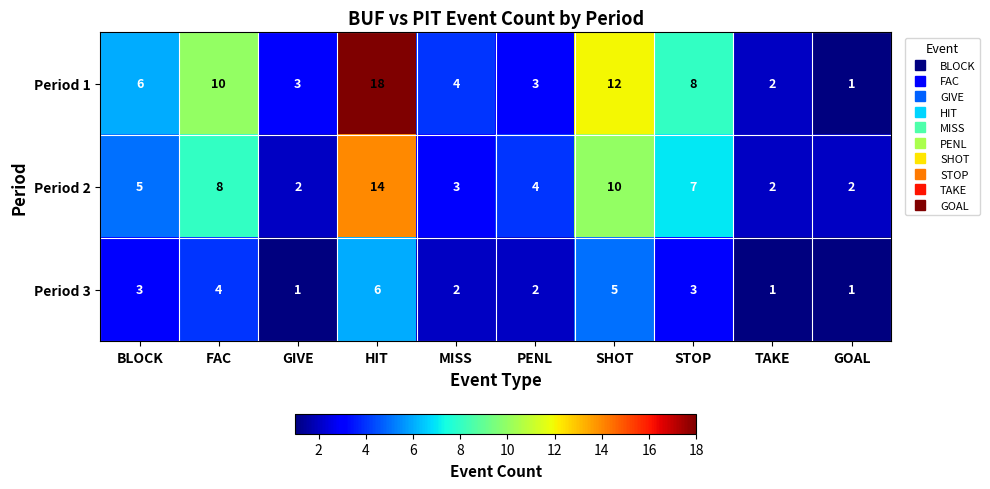

What is the difference between the second highest and minimum values in the Period 3 series?

4